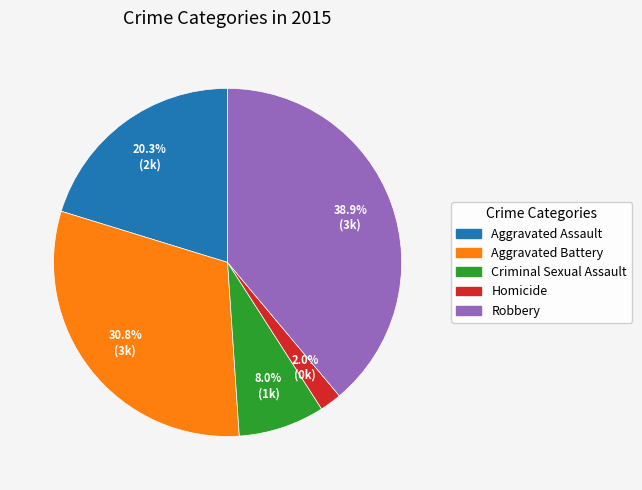

What percentage is NOT represented by Aggravated Battery?

69.2%